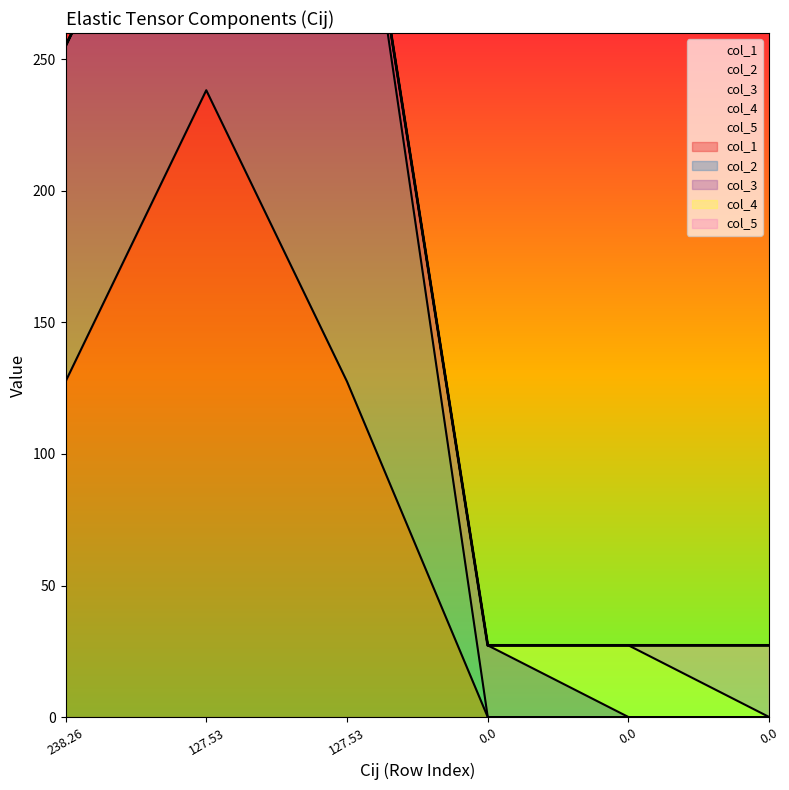

At which label does col_5 reach its minimum?

238.25565